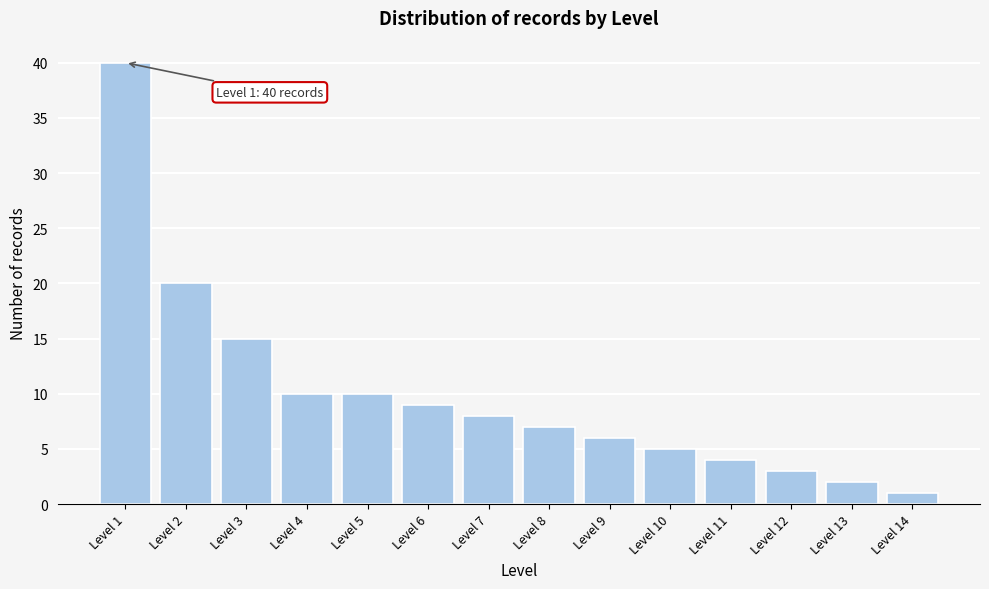

Reading left to right, list all the values displayed in this chart.

Level 1=40	Level 2=20	Level 3=15	Level 4=10	Level 5=10	Level 6=9	Level 7=8	Level 8=7	Level 9=6	Level 10=5	Level 11=4	Level 12=3	Level 13=2	Level 14=1